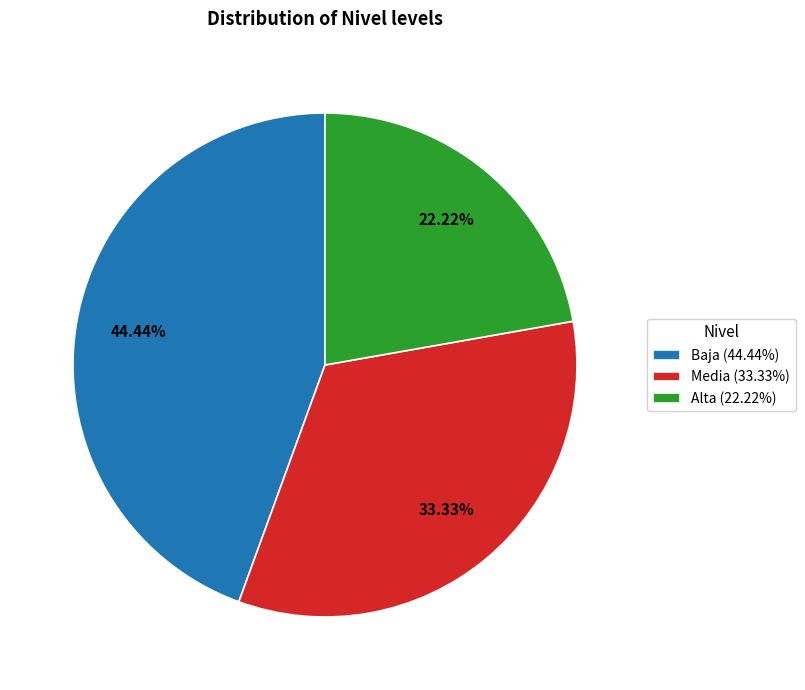

What is the largest slice in the pie chart?

Baja